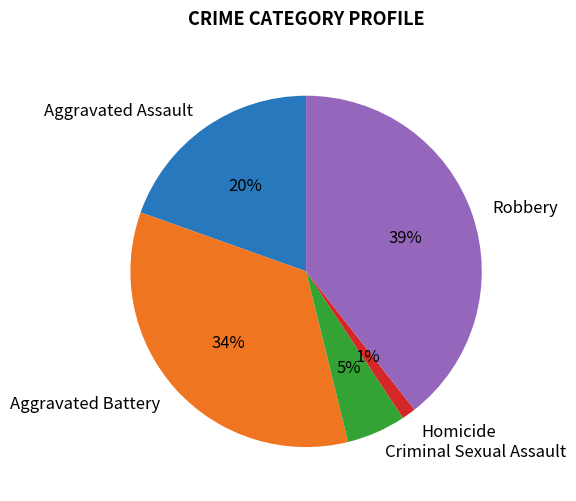

Between Homicide and Criminal Sexual Assault, which is larger?

Criminal Sexual Assault